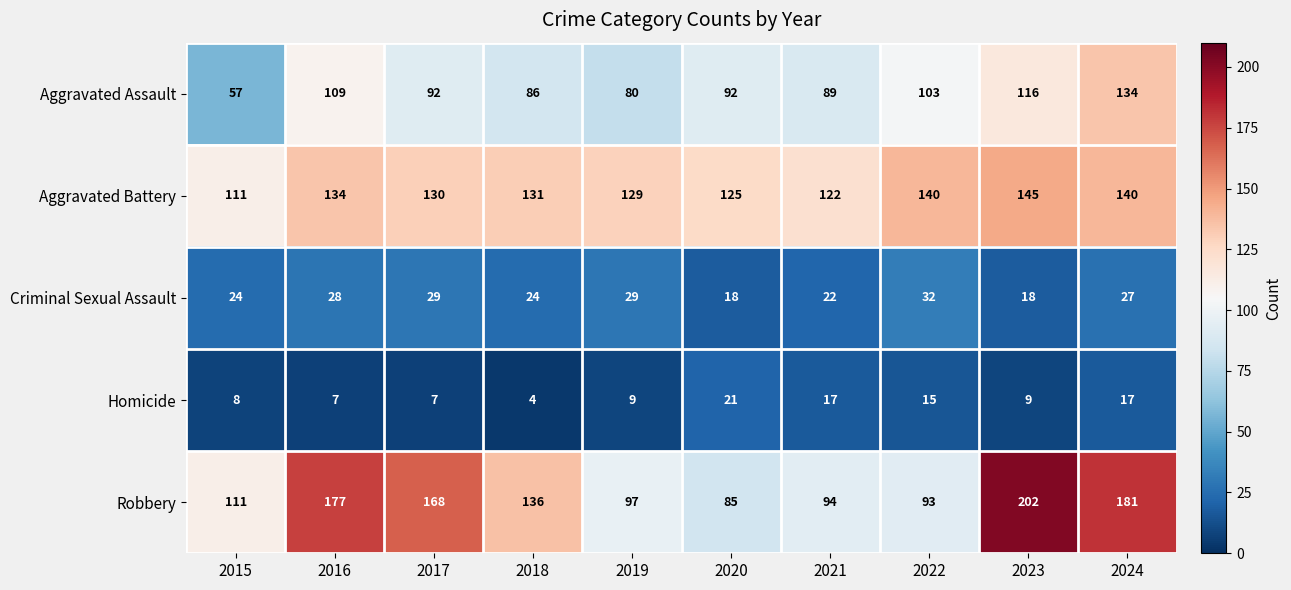

Where does the Criminal Sexual Assault series first go above 27?

2016